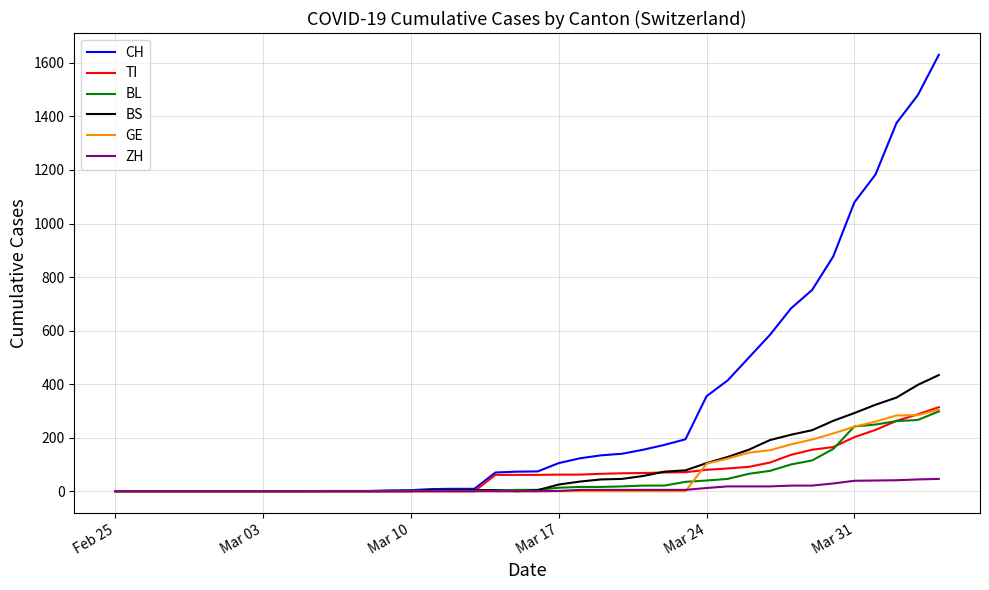

Which series has the largest total across all categories?

CH